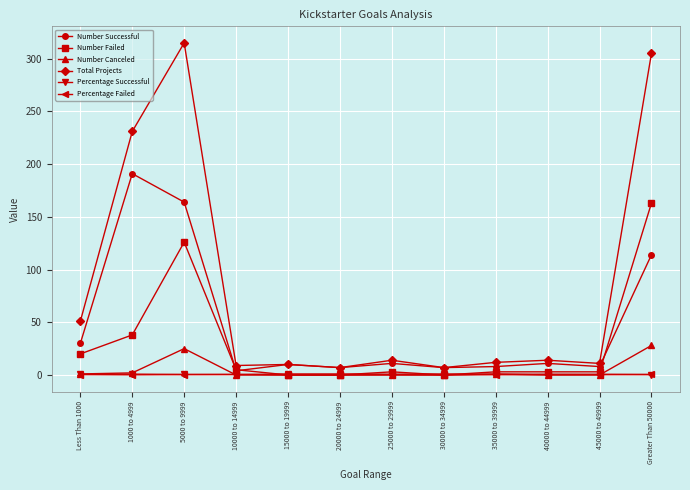

What are all the series names shown in the legend?

Number Successful, Number Failed, Number Canceled, Total Projects, Percentage Successful, Percentage Failed